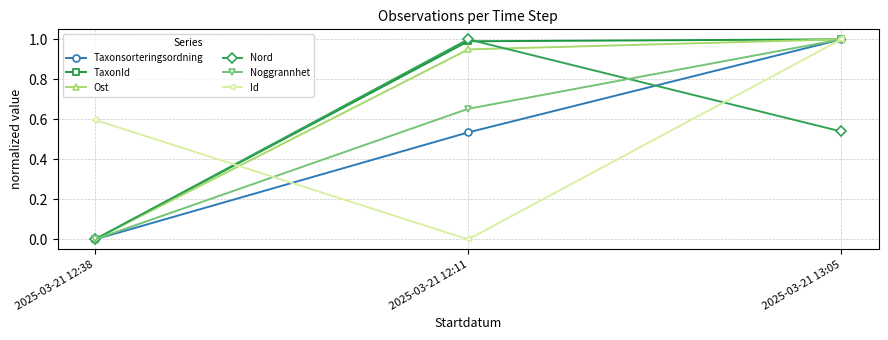

How many distinct data groups are displayed?

6